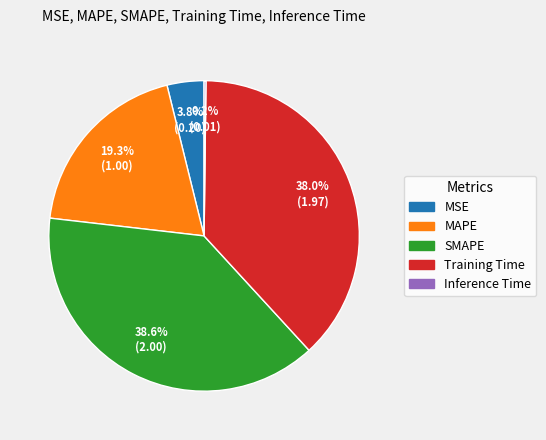

To the nearest percent, what portion does MAPE represent?

19%